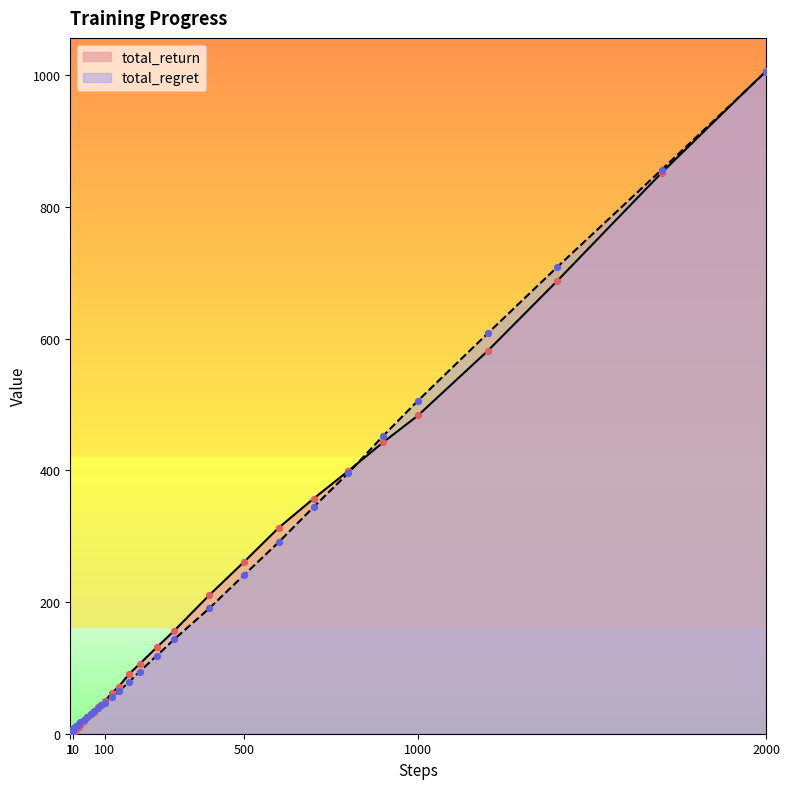

At how many categories does at least one series exceed 130?

13